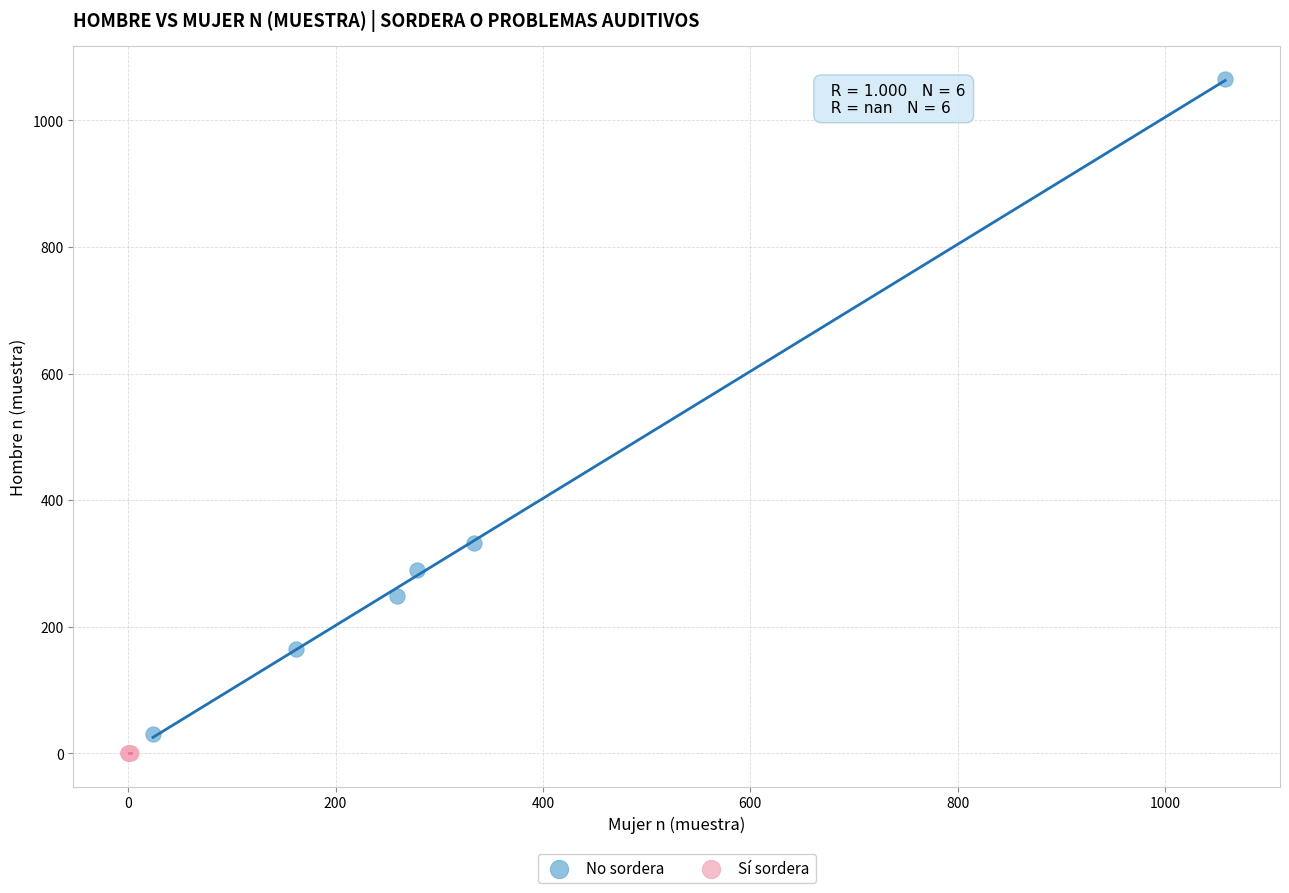

Which series contains the highest Y value?

No sordera